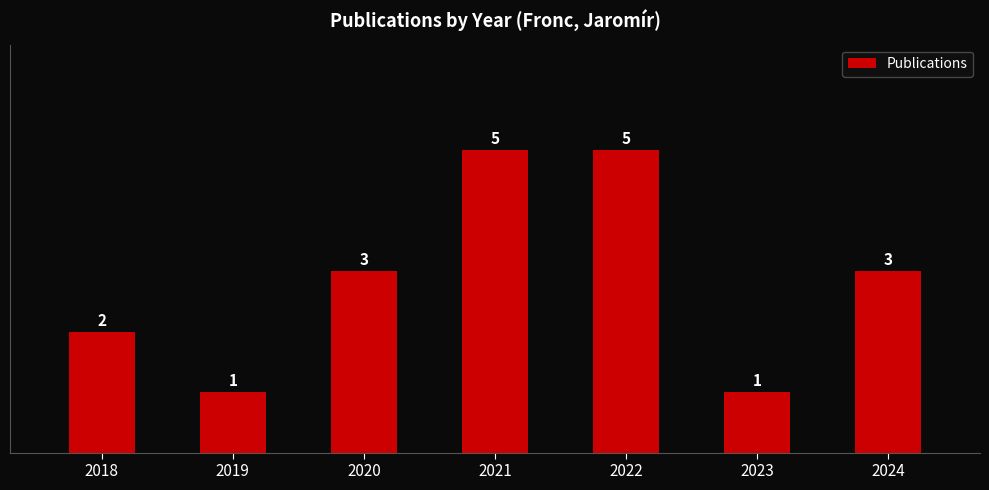

Reading left to right, transcribe all the data shown in this chart.

2	1	3	5	5	1	3